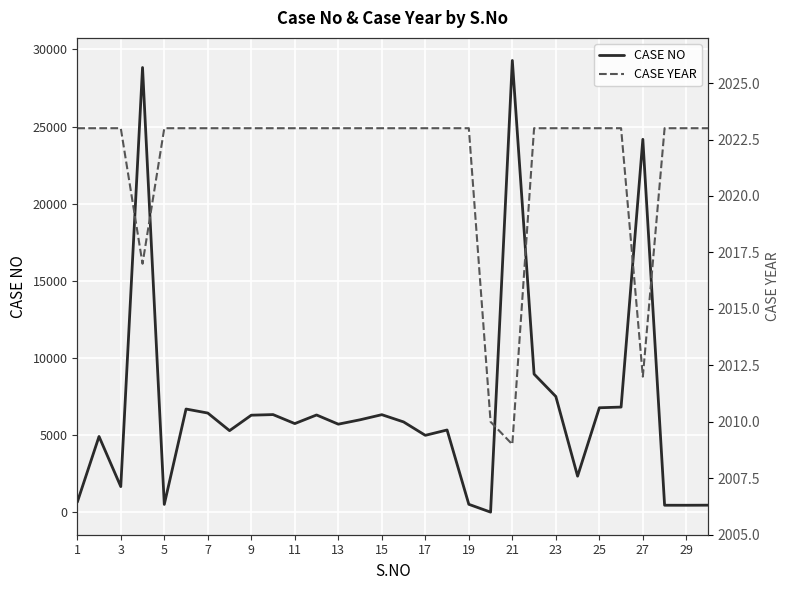

What is the average value of the CASE NO series?

6722